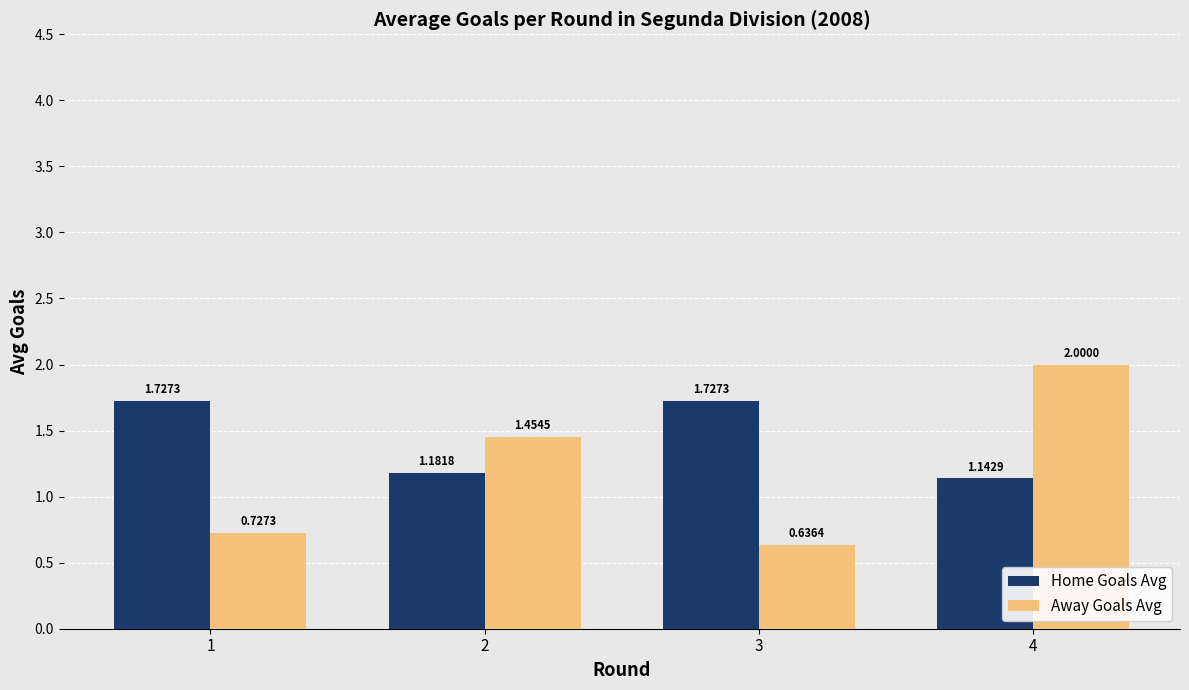

Which series changed the most between 2 and 4?

Away Goals Avg